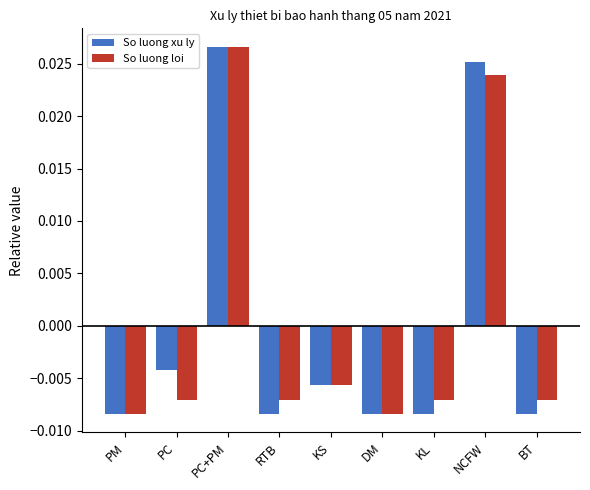

How many groups of bars are there?

9